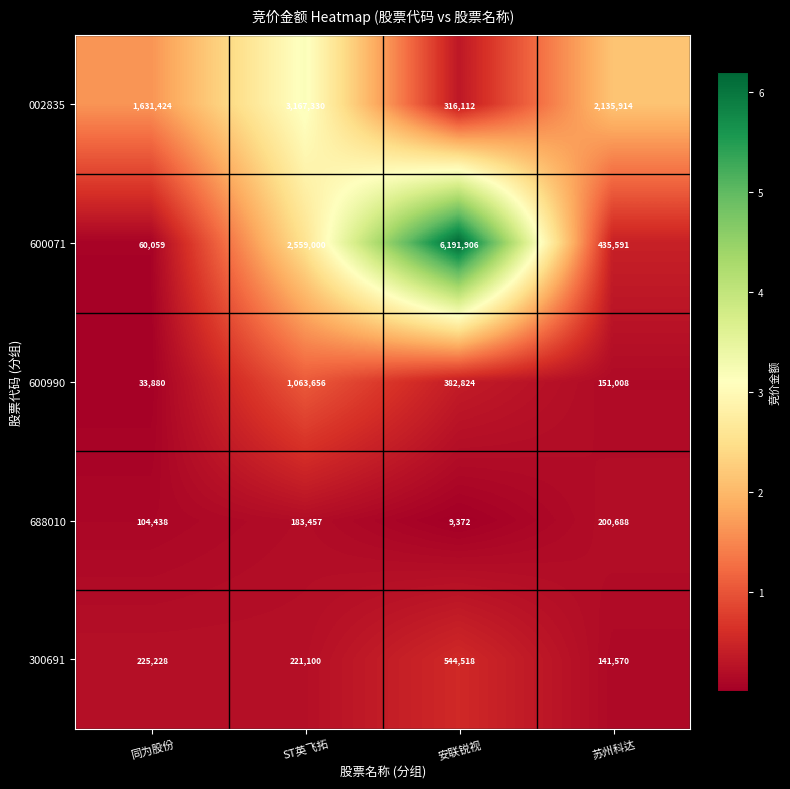

At how many categories does at least one series exceed 4986200?

1